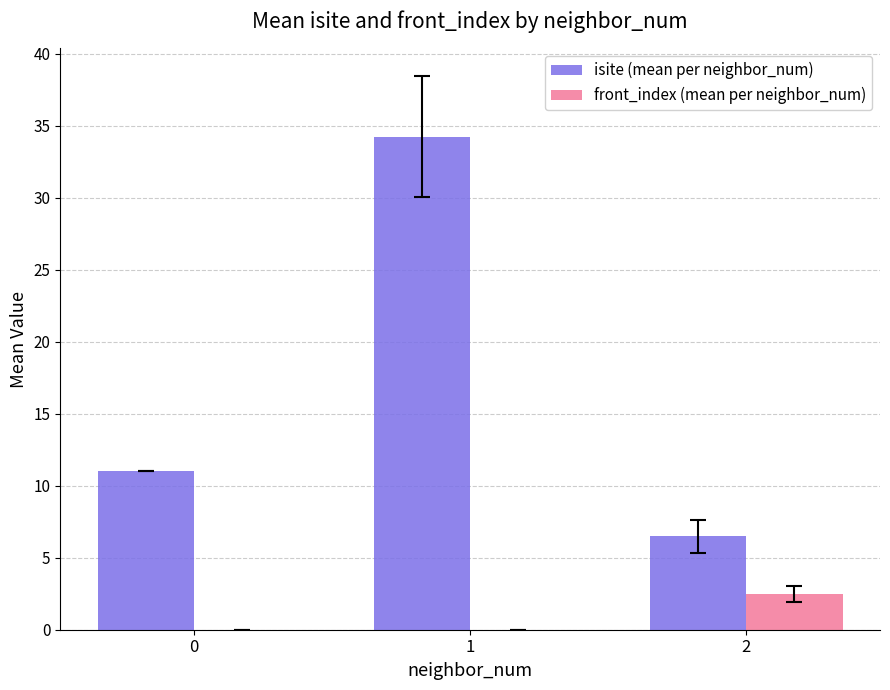

Which series has the largest total across all categories?

isite (mean per neighbor_num)